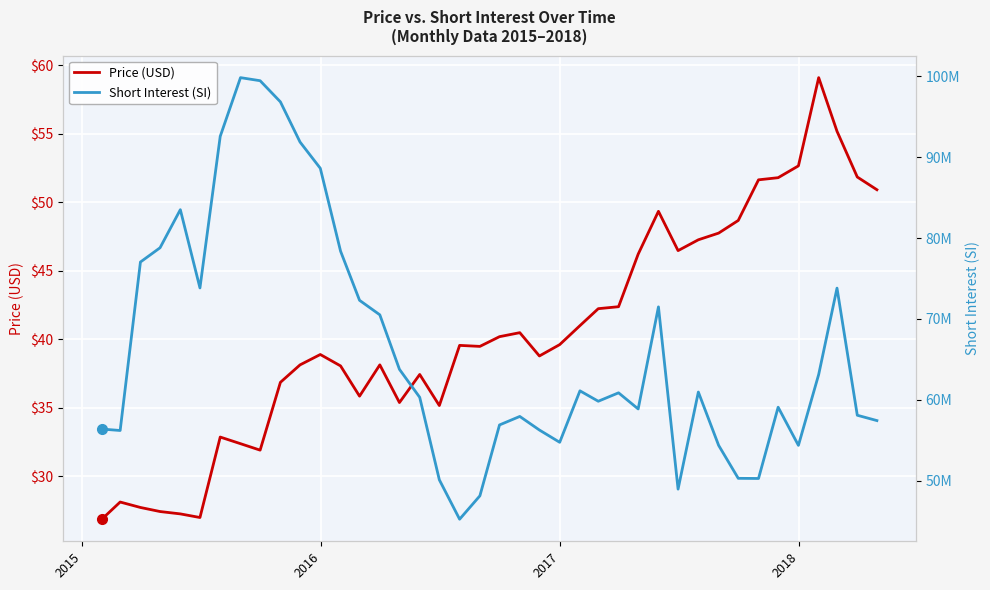

Is it true that Short Interest (SI) equals 142991853.4 at 8?

False